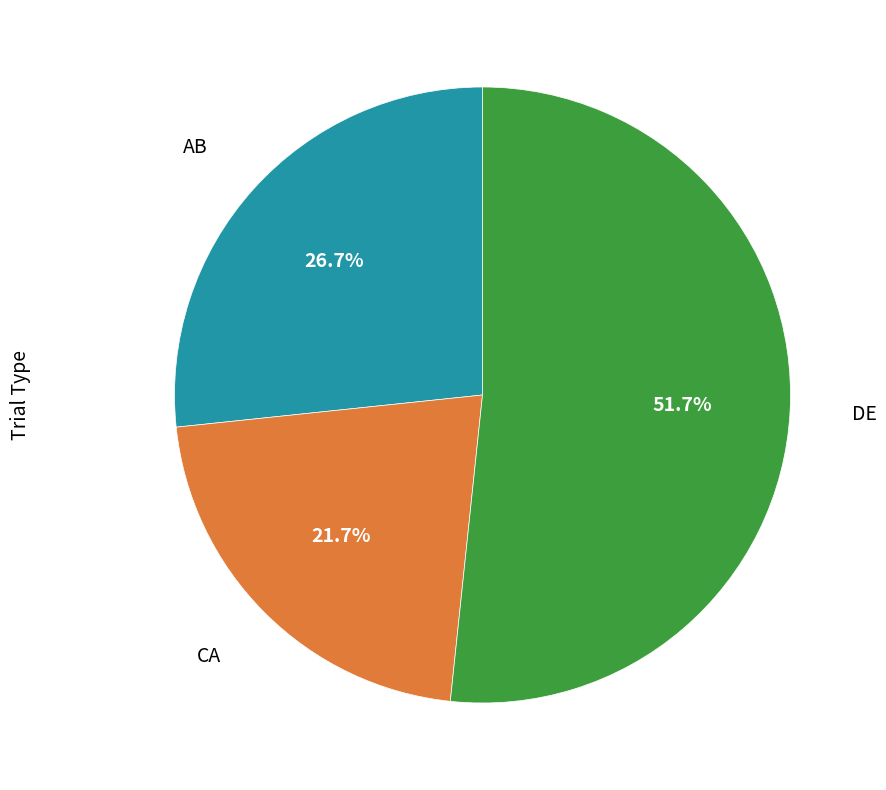

Is there a majority slice in this chart?

Yes